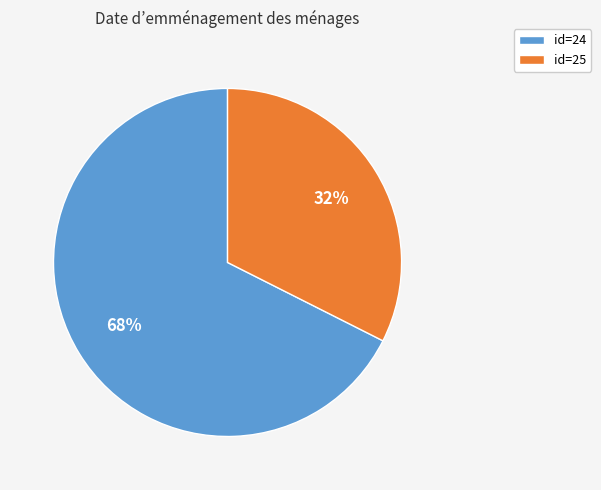

How many segments does this pie chart have?

2